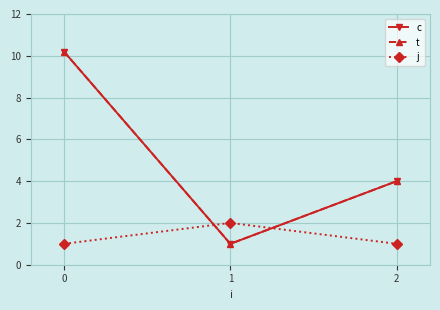

Is the value of j at 2 greater than the value of t at 2?

No